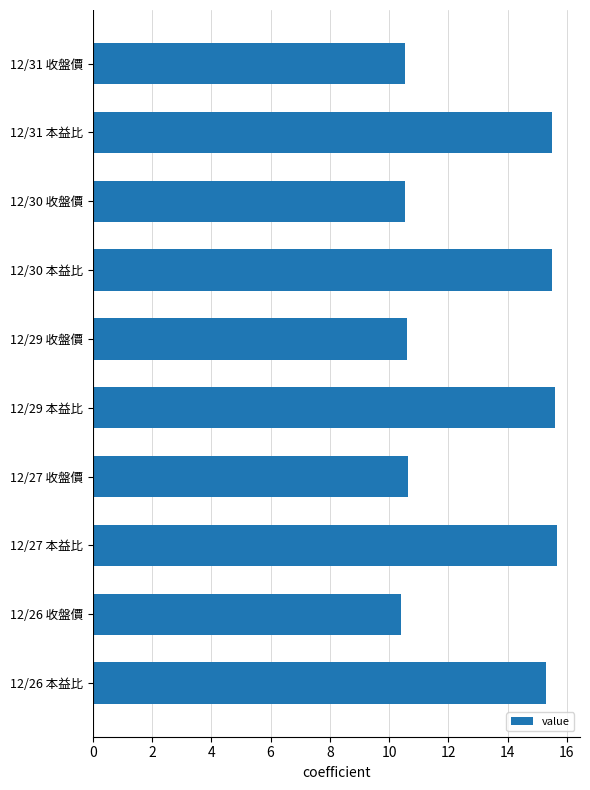

Are the bars horizontal?

Yes